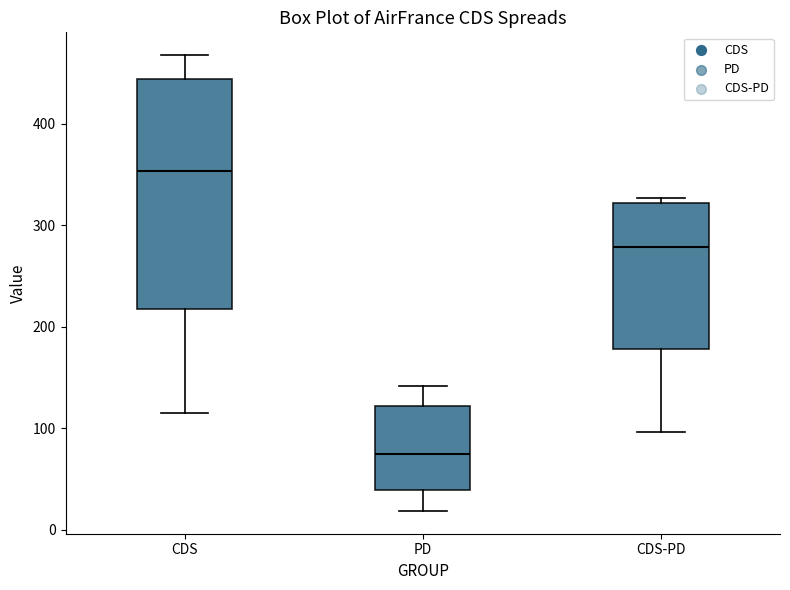

Which box is the tallest, from its lower edge to its upper edge?

CDS